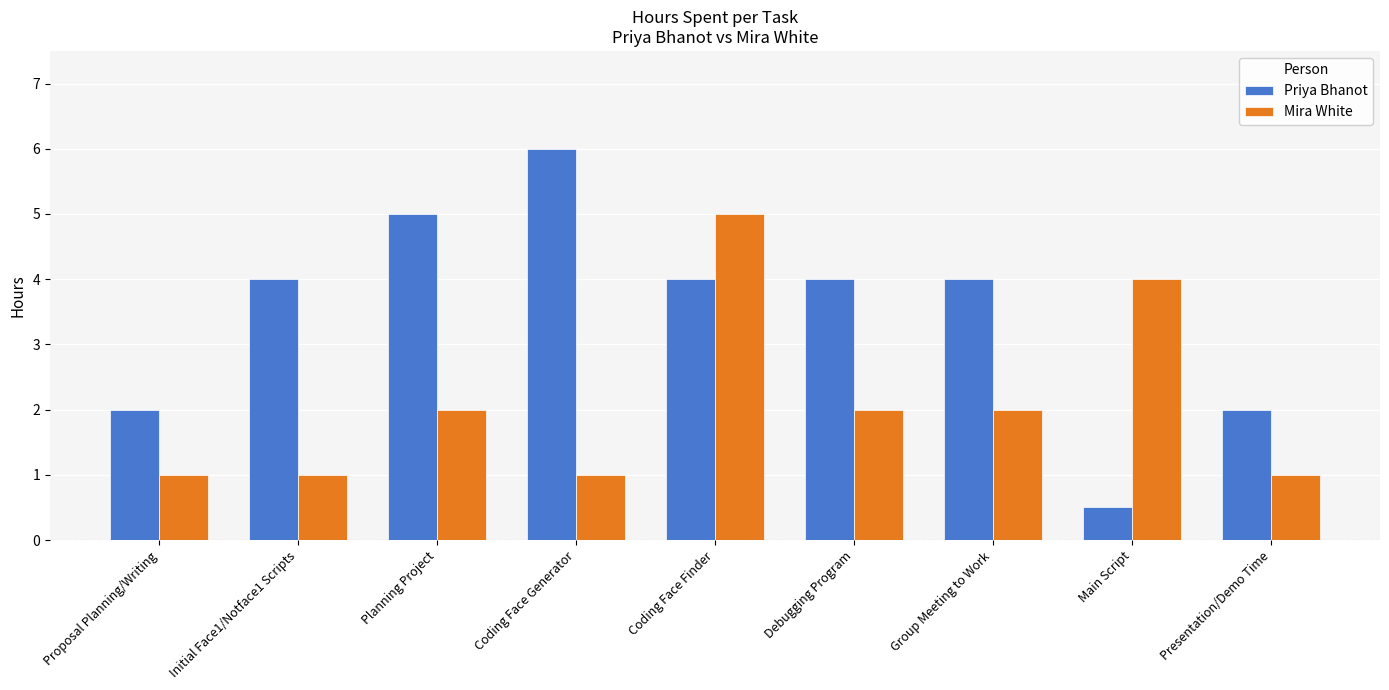

Does the chart contain stacked bars?

No